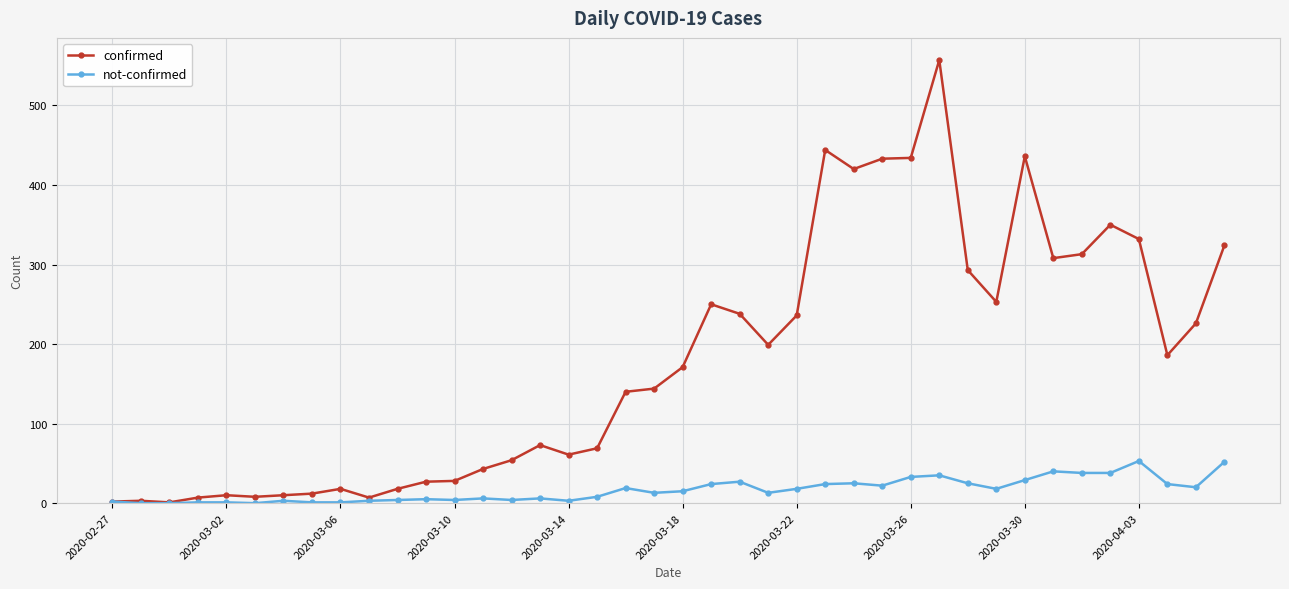

List the series in order of their peak value, highest first.

confirmed, not-confirmed